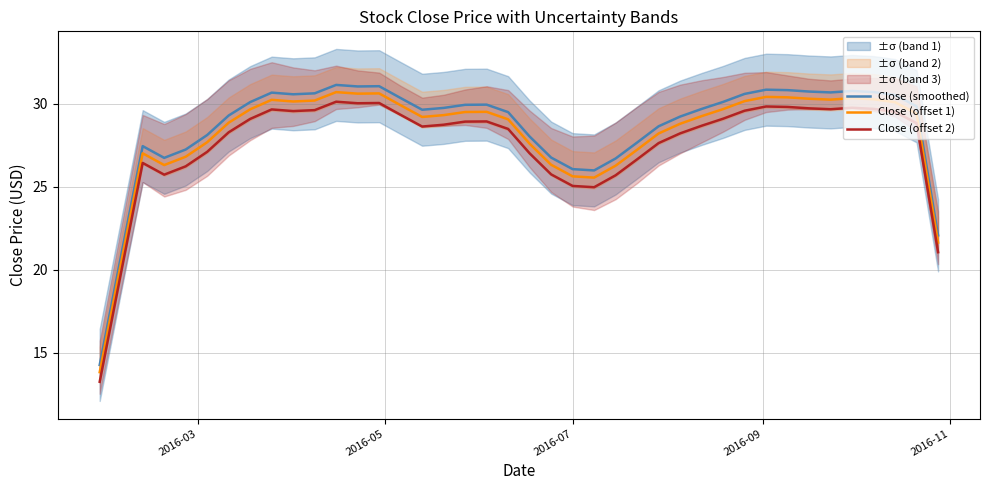

True or false: Close (offset 2) and Close (smoothed) intersect in this chart.

False